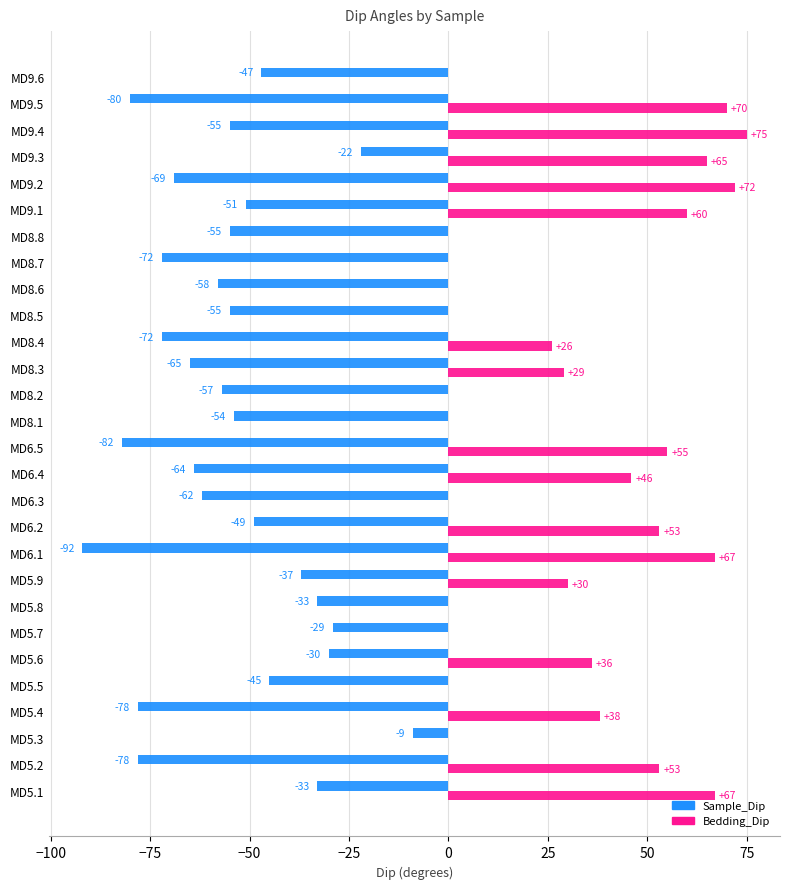

Count the number of data series in this chart.

2